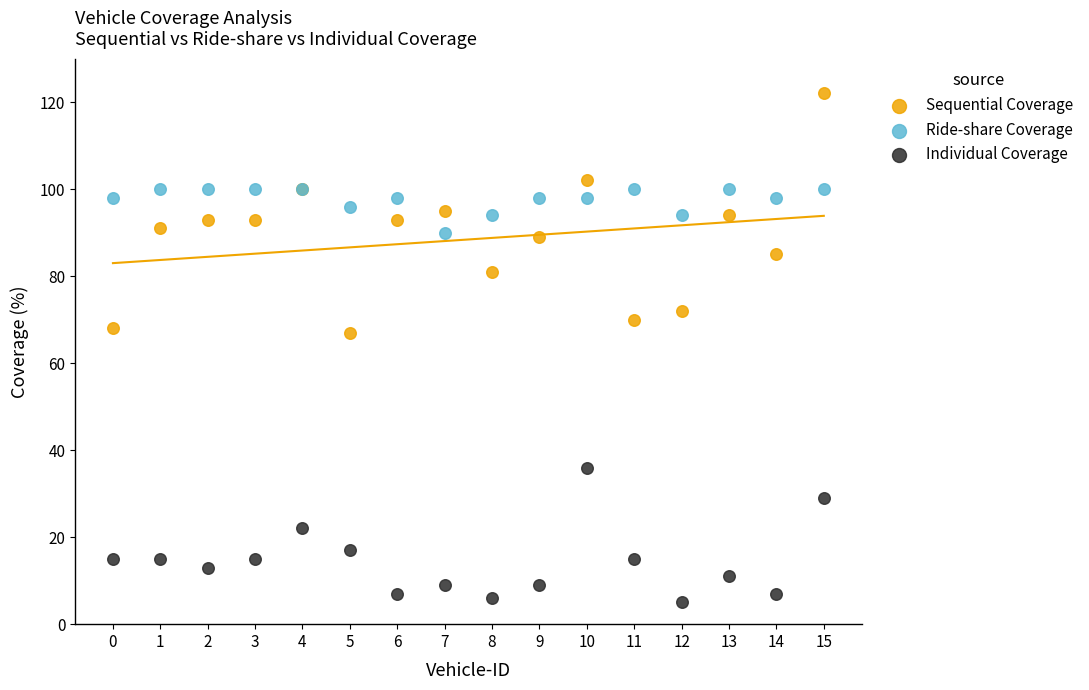

What are all the series names shown in the legend?

Sequential Coverage, Ride-share Coverage, Individual Coverage